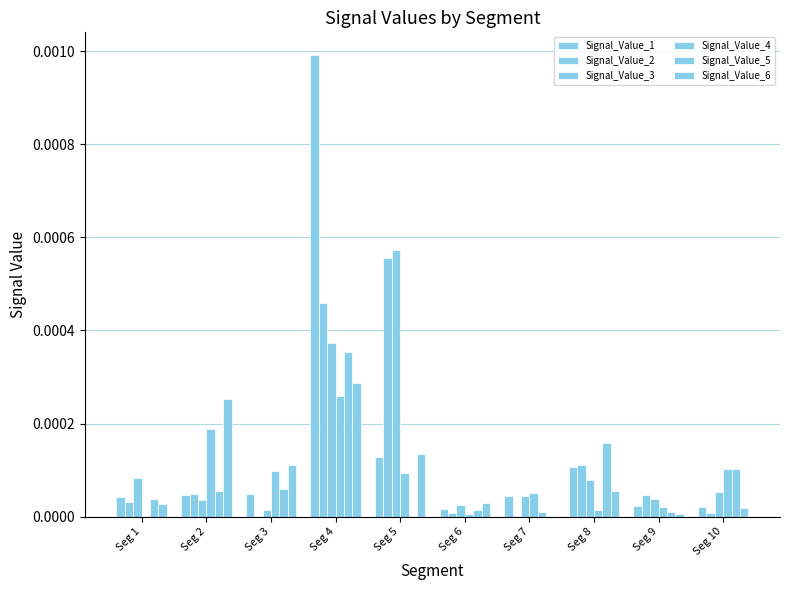

List the labels in order of Signal_Value_5 value, smallest first.

Seg 5, Seg 7, Seg 9, Seg 6, Seg 1, Seg 2, Seg 3, Seg 10, Seg 8, Seg 4